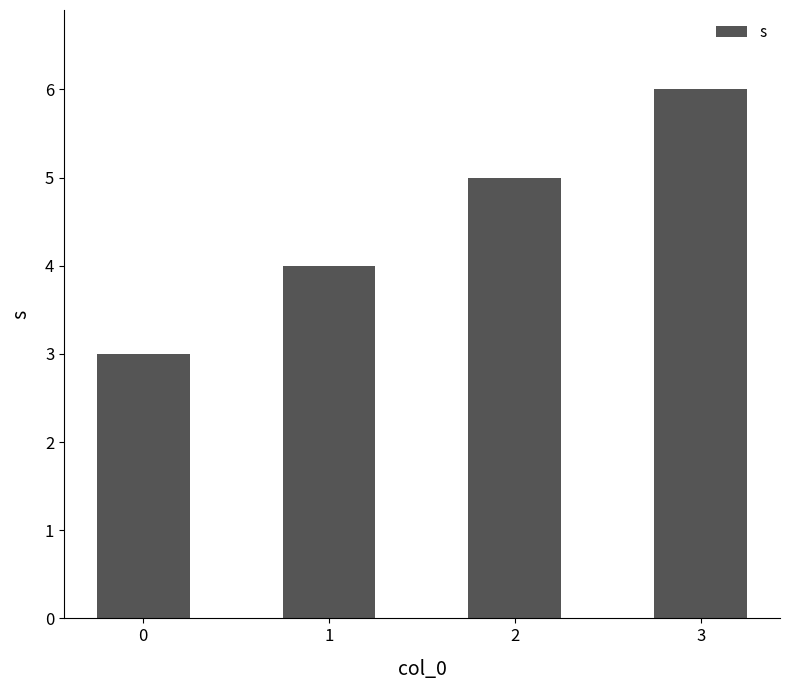

List the labels in order of value, largest first.

3, 2, 1, 0